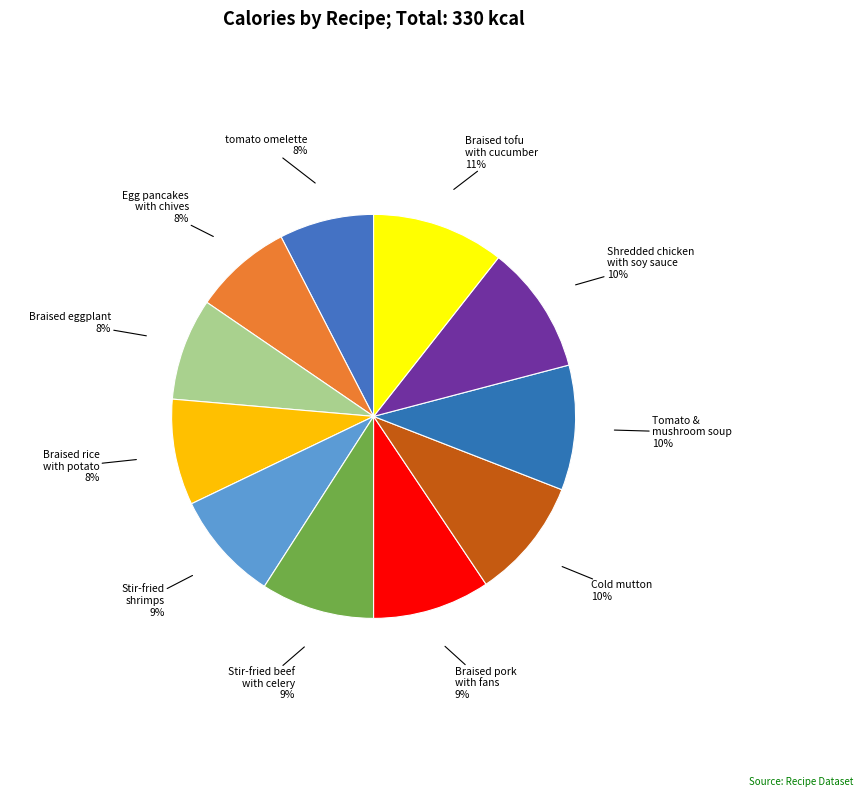

To the nearest percent, what is the difference between the largest and smallest slice percentages?

3%